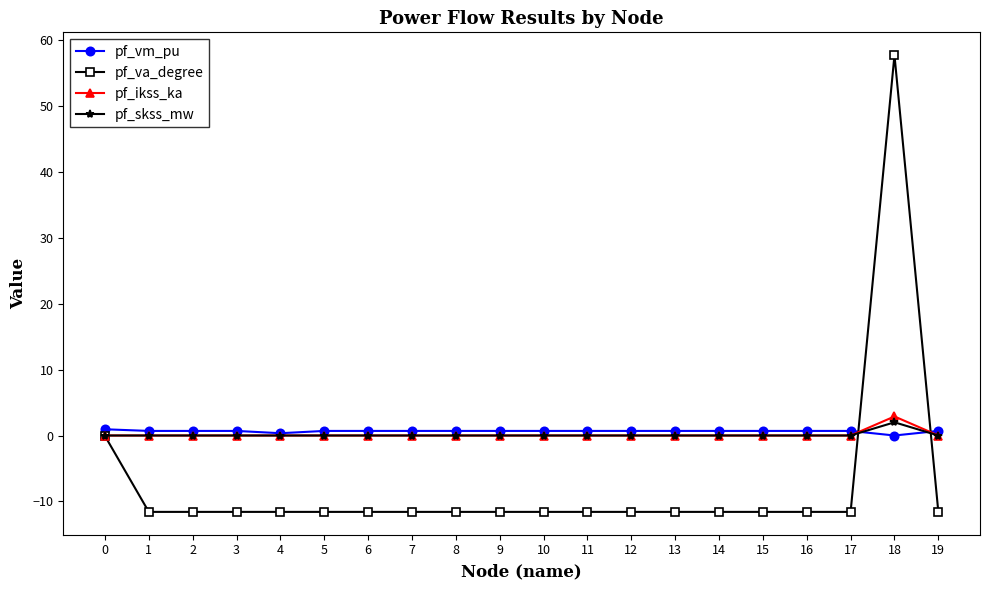

What value does the pf_vm_pu series have at 17?

0.7